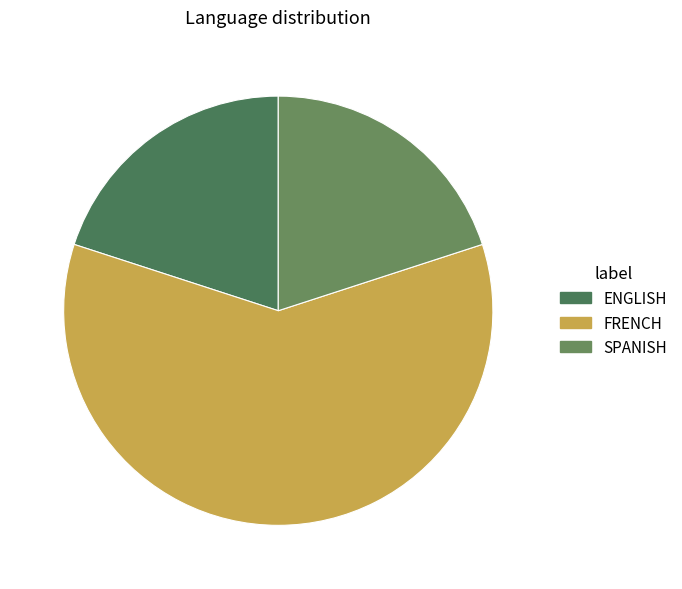

Combined, do SPANISH and ENGLISH account for over 50%?

No